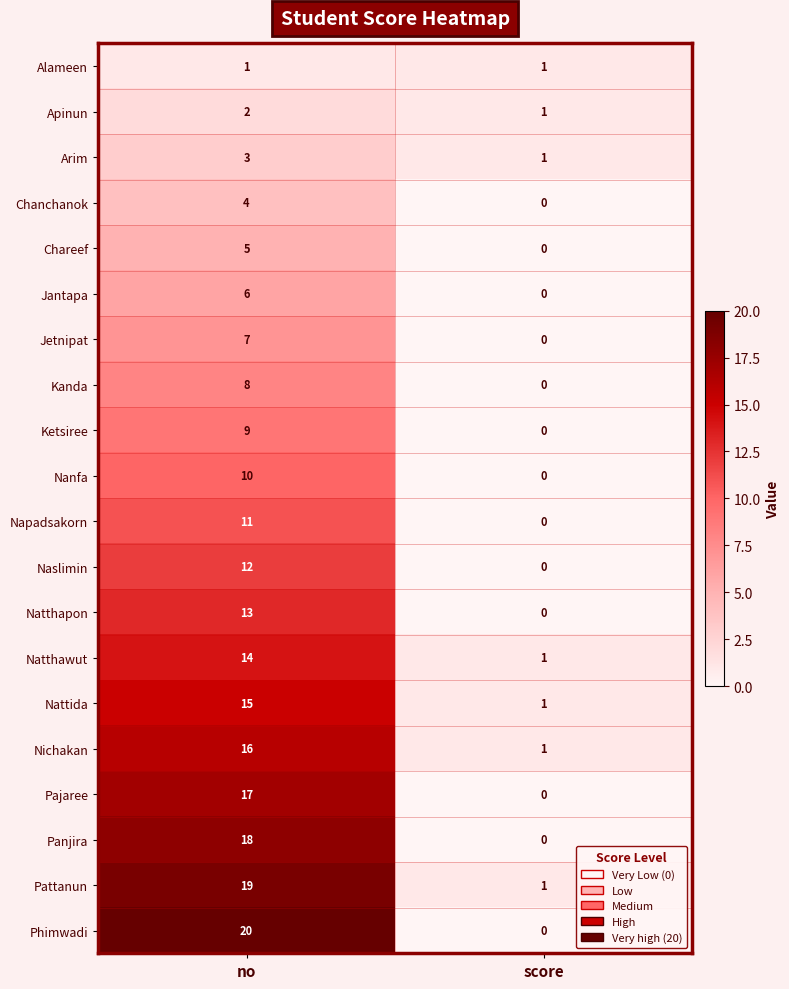

The Chareef series shows 5 at no. True or false?

True